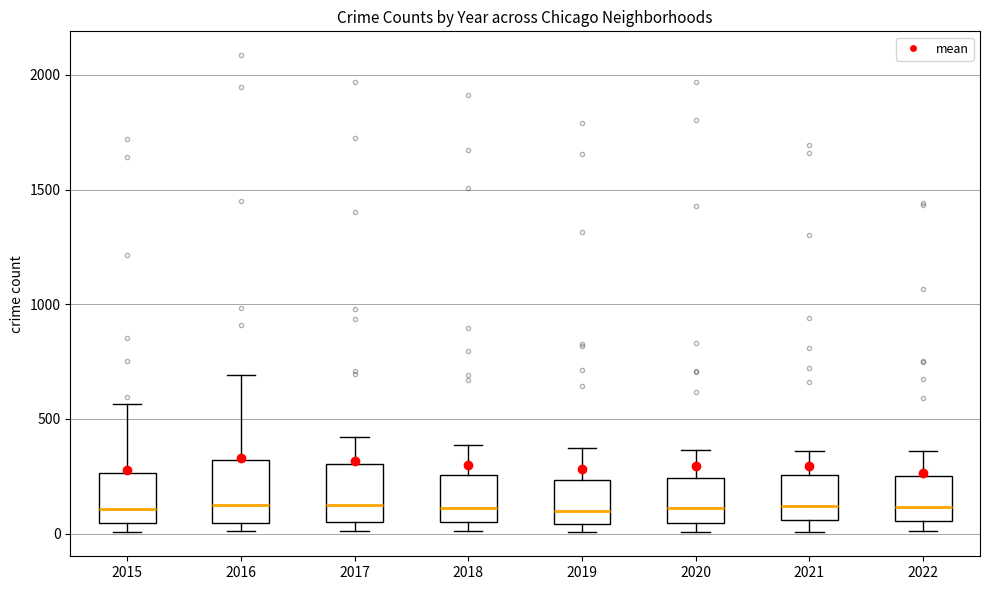

Where does the median line of the box at x = 2017 sit on the y-axis? The values are not printed on the chart, so give them approximately, as read against the axis.

100